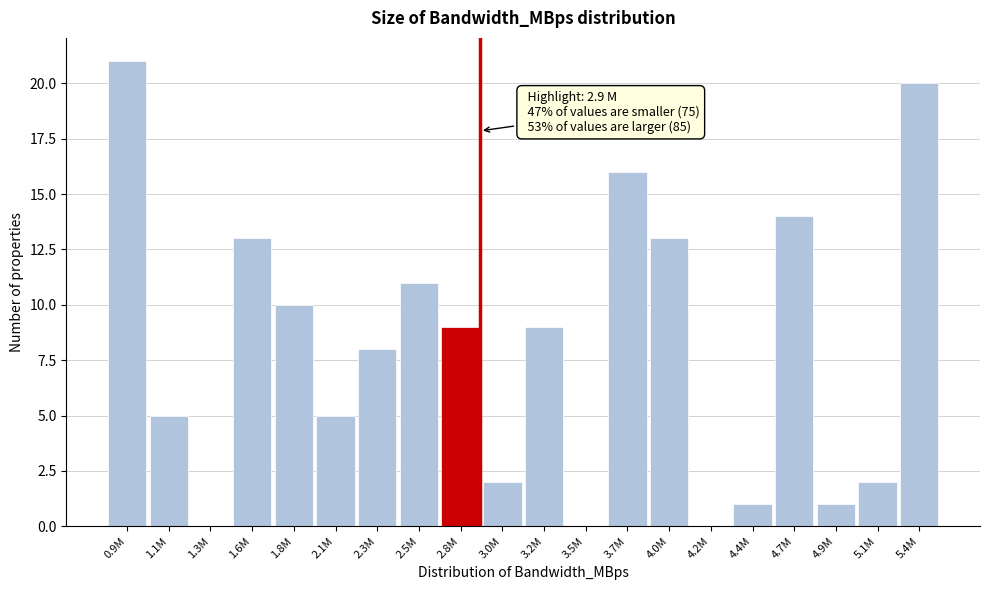

Reading left to right, extract all data points from this chart.

0.9M=21	1.1M=5	1.3M=0	1.6M=13	1.8M=10	2.1M=5	2.3M=8	2.5M=11	2.8M=9	3.0M=2	3.2M=9	3.5M=0	3.7M=16	4.0M=13	4.2M=0	4.4M=1	4.7M=14	4.9M=1	5.1M=2	5.4M=20